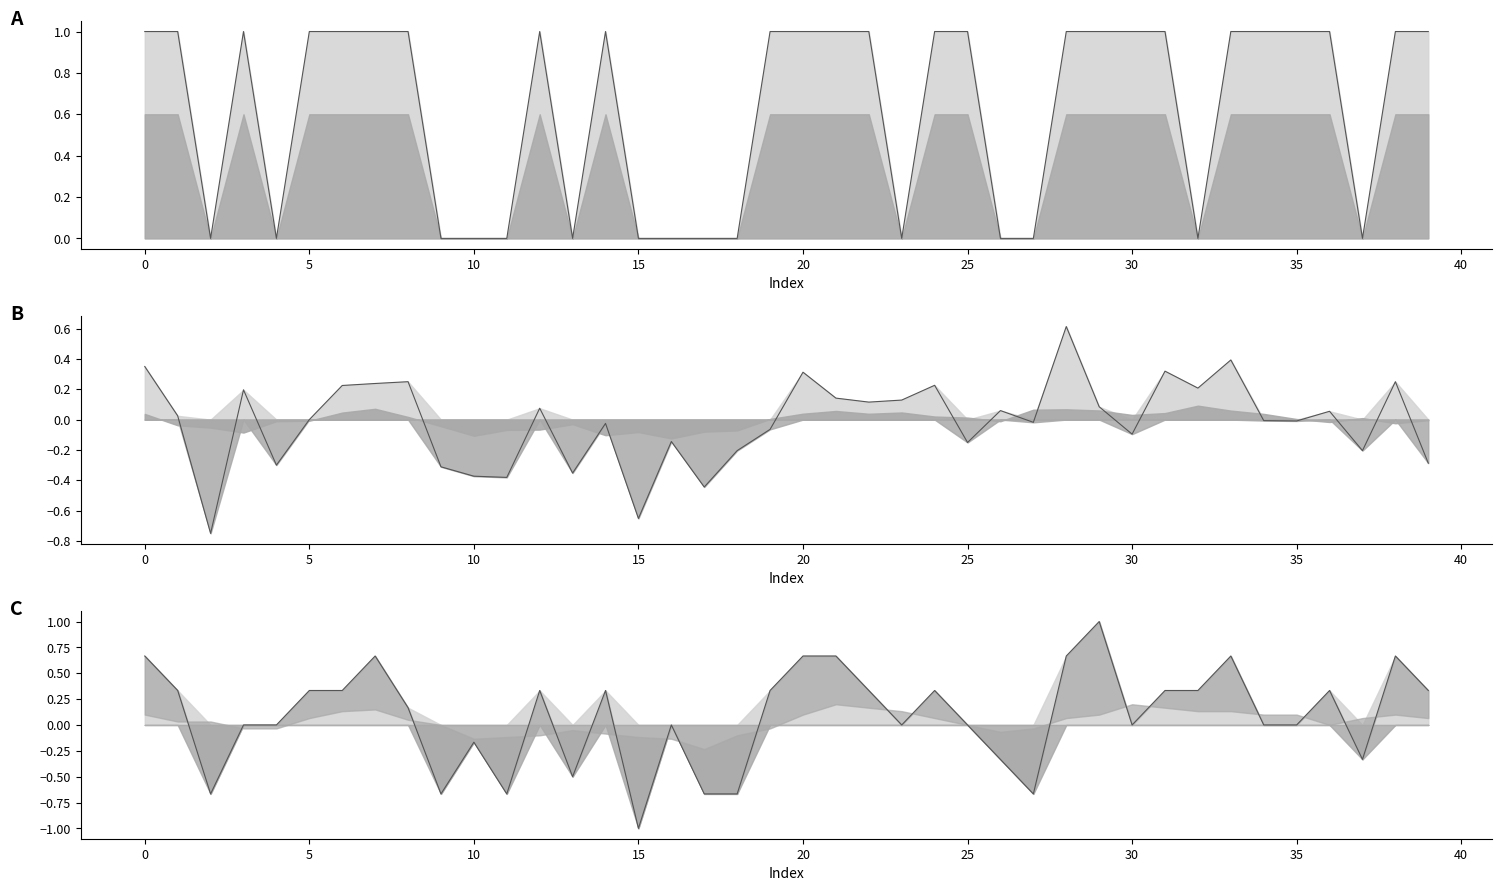

Reading left to right, extract all data points from this chart.

Current Winner: 0=1.0	1=1.0	2=0.0	3=1.0	4=0.0	5=1.0	6=1.0	7=1.0	8=1.0	9=0.0	10=0.0	11=0.0	12=1.0	13=0.0	14=1.0	15=0.0	16=0.0	17=0.0	18=0.0	19=1.0	20=1.0	21=1.0	22=1.0	23=0.0	24=1.0	25=1.0	26=0.0	27=0.0	28=1.0	29=1.0	30=1.0	31=1.0	32=0.0	33=1.0	34=1.0	35=1.0	36=1.0	37=0.0	38=1.0	39=1.0
Win Percentage All: 0=0.3	1=0.0	2=-0.8	3=0.2	4=-0.3	5=0.0	6=0.2	7=0.2	8=0.2	9=-0.3	10=-0.4	11=-0.4	12=0.1	13=-0.4	14=-0.0	15=-0.7	16=-0.1	17=-0.4	18=-0.2	19=-0.1	20=0.3	21=0.1	22=0.1	23=0.1	24=0.2	25=-0.2	26=0.1	27=-0.0	28=0.6	29=0.1	30=-0.1	31=0.3	32=0.2	33=0.4	34=-0.0	35=-0.0	36=0.1	37=-0.2	38=0.2	39=-0.3
Win Percentage Rec: 0=0.7	1=0.3	2=-0.7	3=0.0	4=0.0	5=0.3	6=0.3	7=0.7	8=0.2	9=-0.7	10=-0.2	11=-0.7	12=0.3	13=-0.5	14=0.3	15=-1.0	16=0.0	17=-0.7	18=-0.7	19=0.3	20=0.7	21=0.7	22=0.3	23=0.0	24=0.3	25=0.0	26=-0.3	27=-0.7	28=0.7	29=1.0	30=0.0	31=0.3	32=0.3	33=0.7	34=0.0	35=0.0	36=0.3	37=-0.3	38=0.7	39=0.3